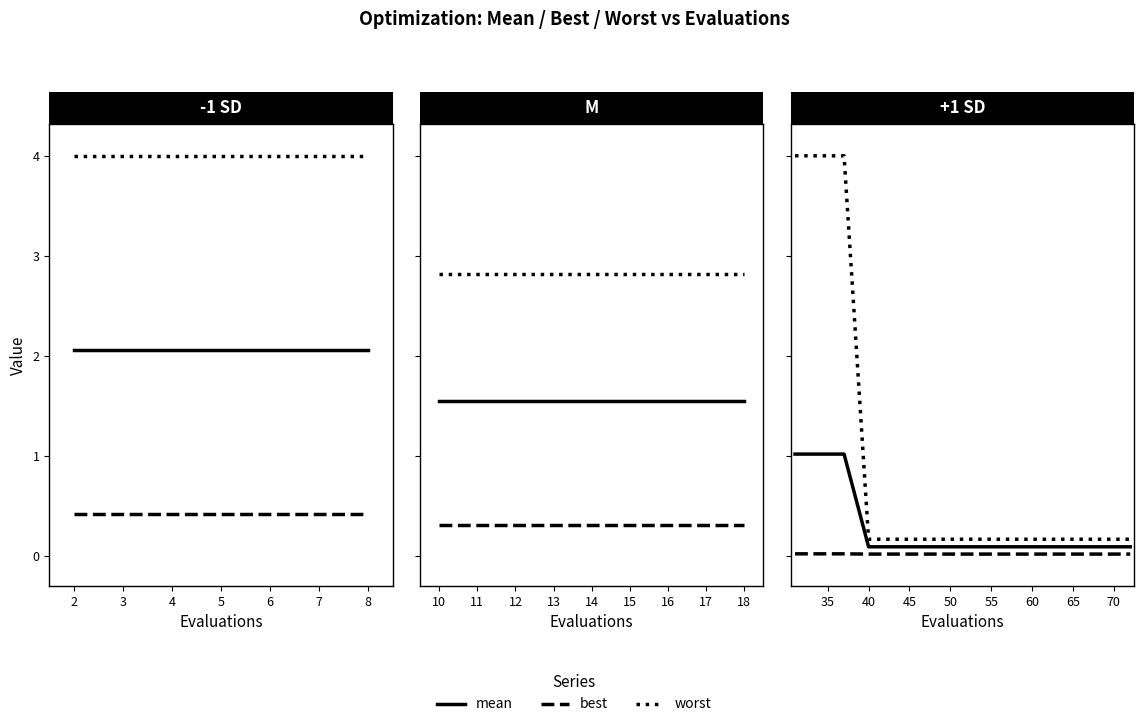

Between 2 and 5, which is larger?

2